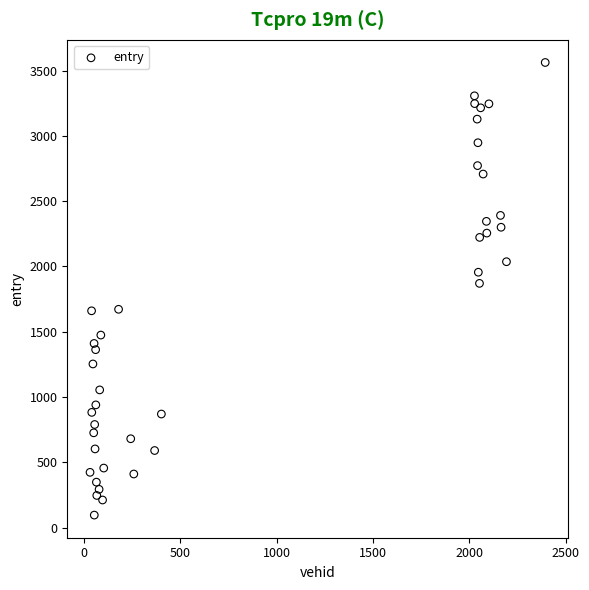

What is the range of X values (max minus min)?

2361.0